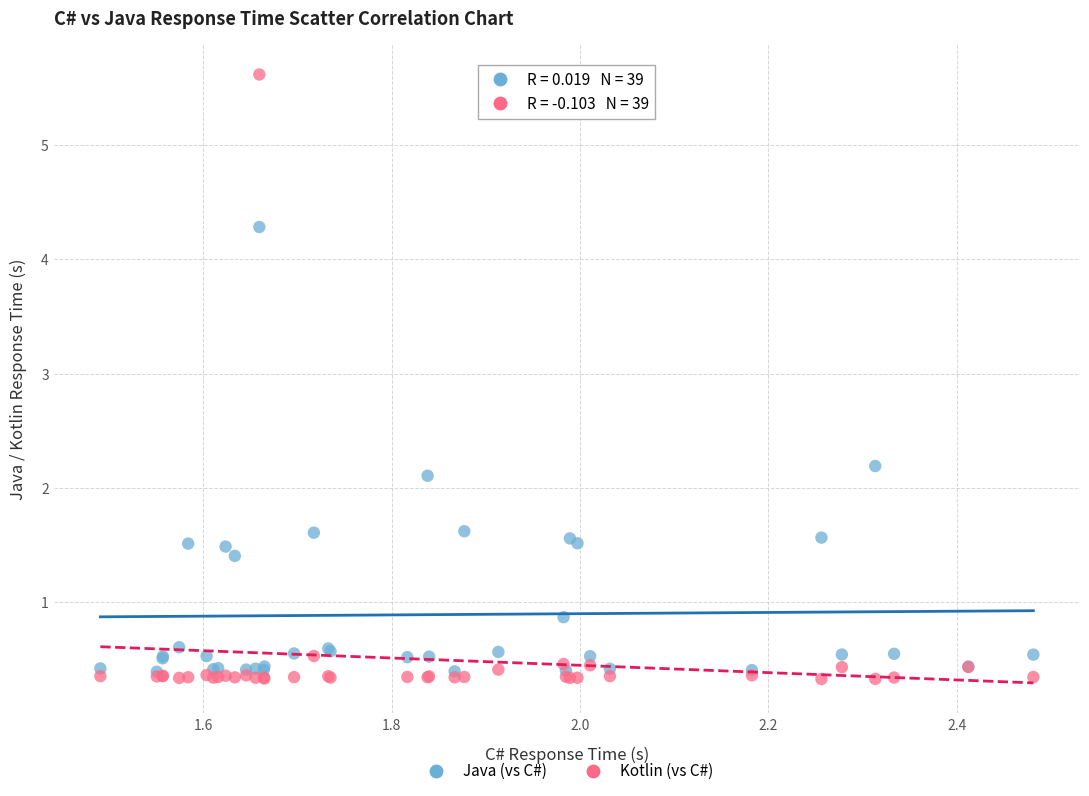

Across all series, what Y value is closest to 2?

2.1